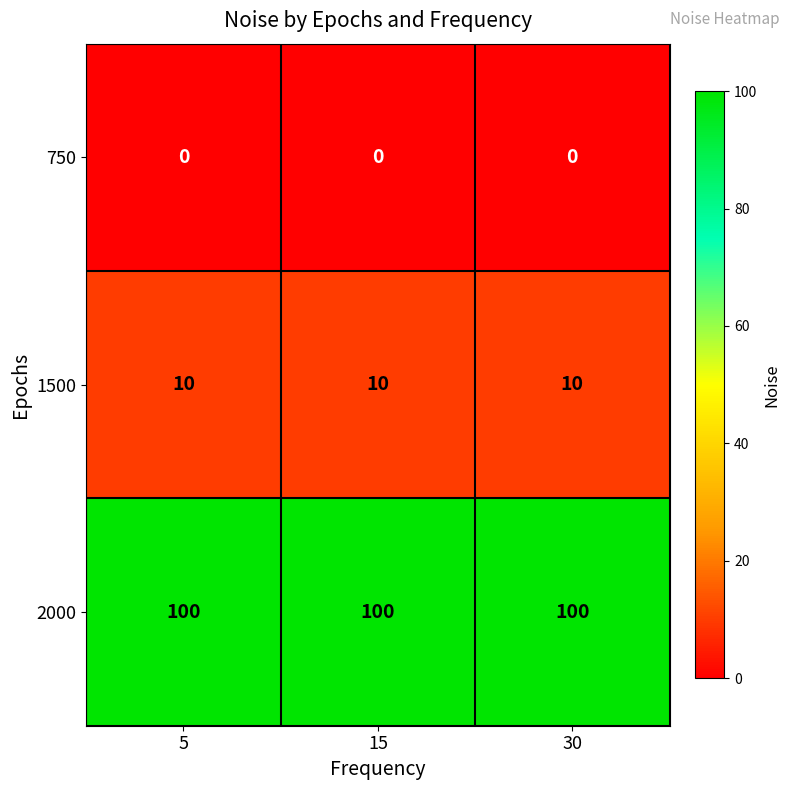

List the series in order of their peak value, lowest first.

750, 1500, 2000